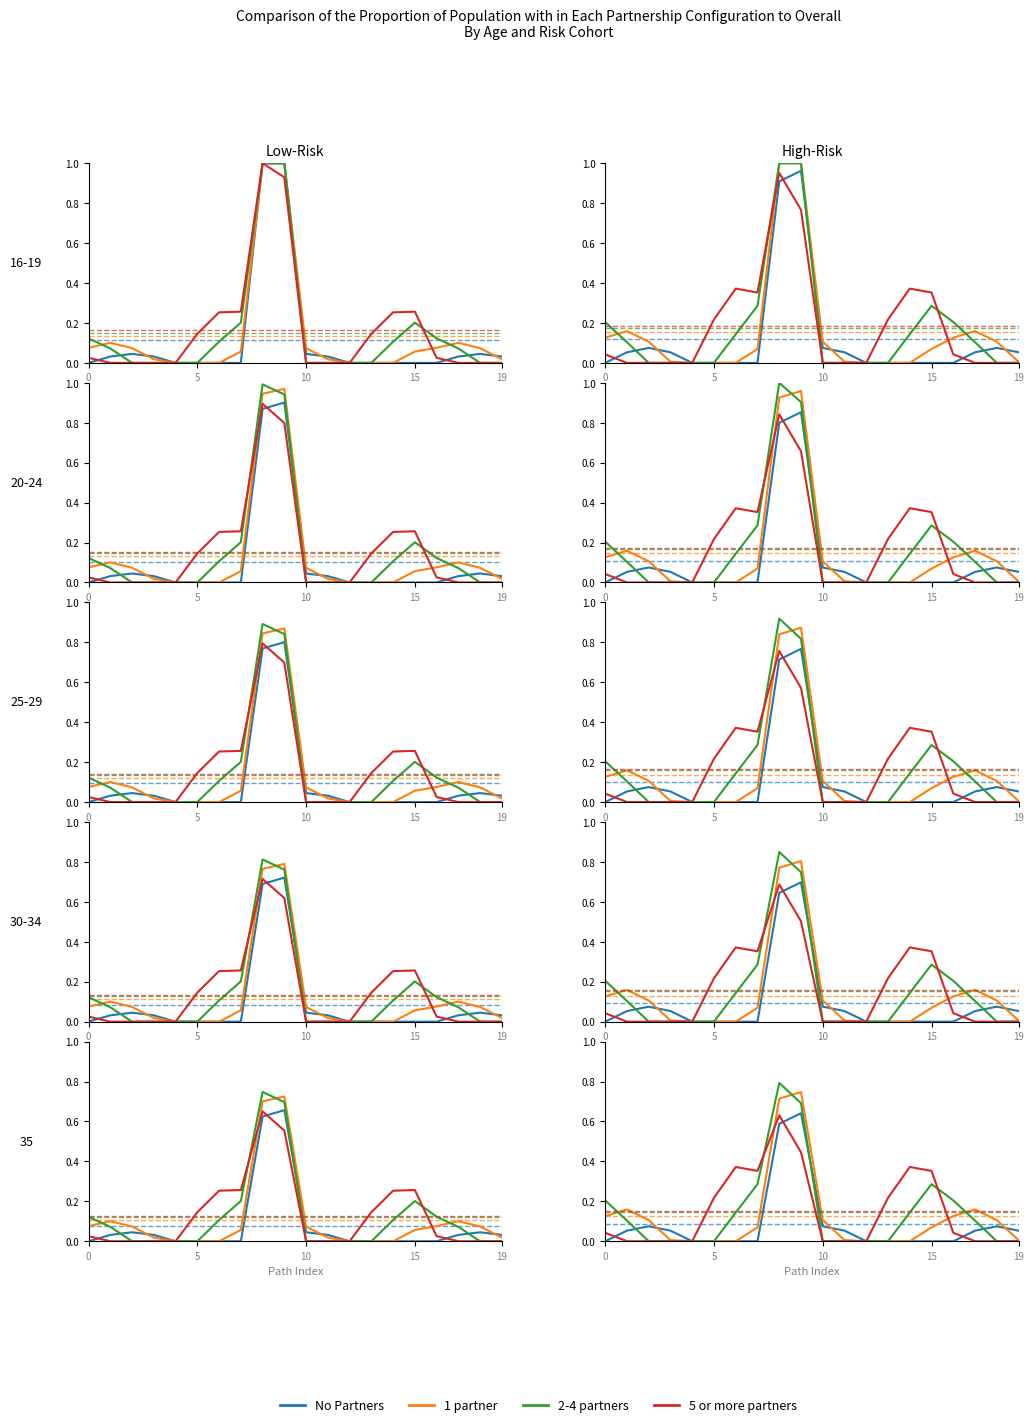

True or false: 1 partner has a value of 0.1 at 10.

True